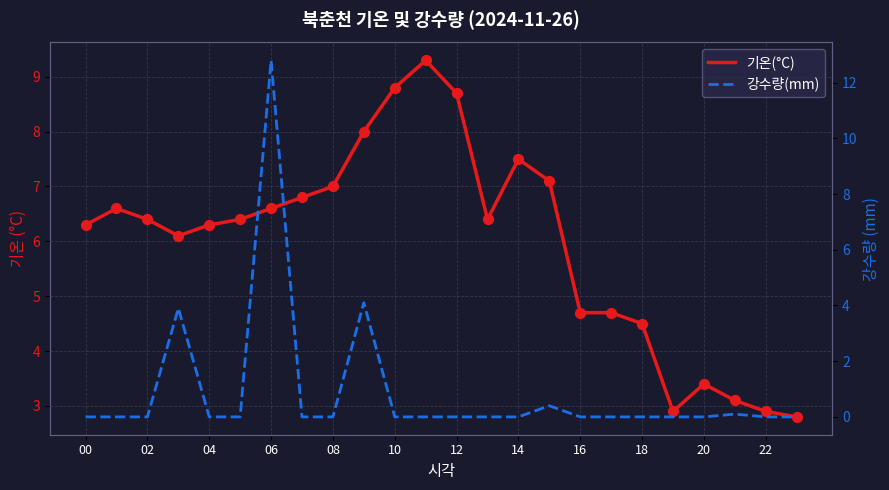

At how many categories does at least one series exceed 6?

16